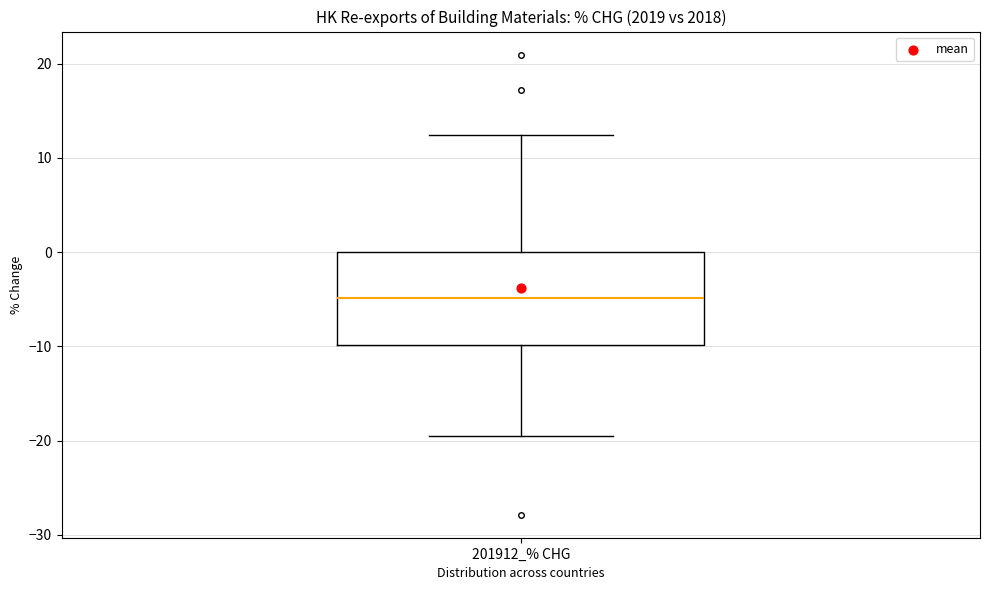

Transcribe this box plot: give where the median line is, the range the box spans, and where the two whiskers end, as read against the y-axis. The values are not printed on the chart, so give them approximately, as read against the axis.

median -5, box -10 to 0, whiskers -20 to 12